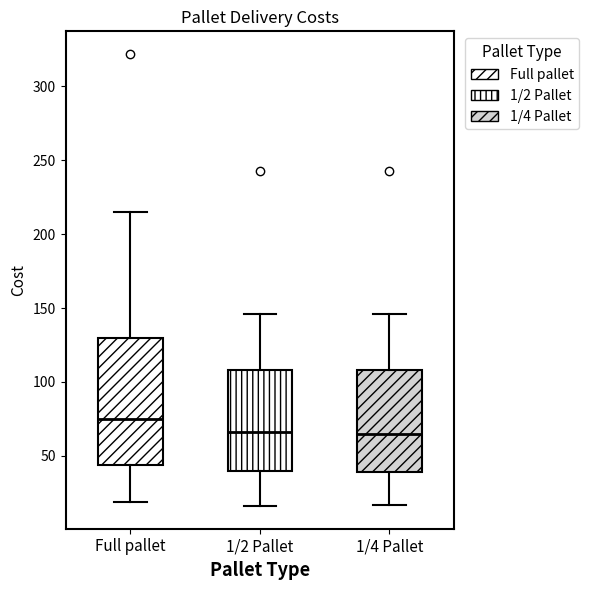

Which box's median line is the highest?

Full pallet